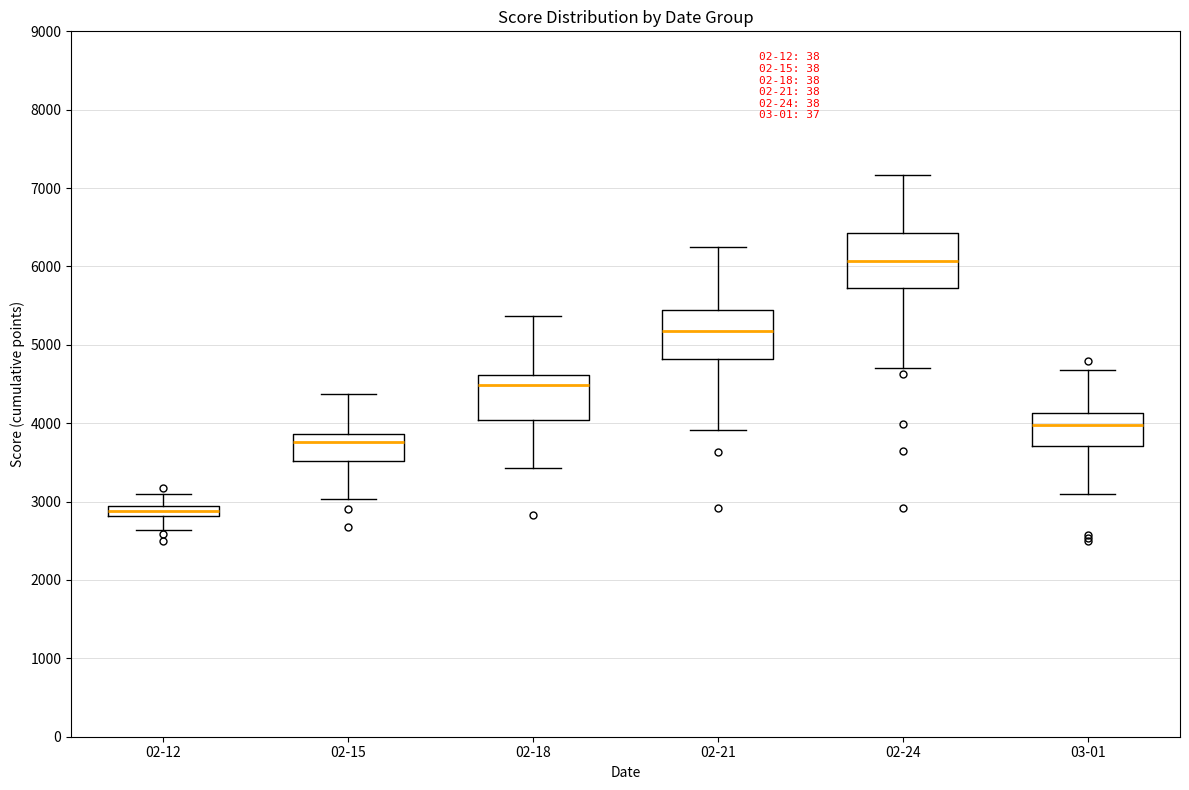

Where does the median line of the box for 03-01 sit on the y-axis? The values are not printed on the chart, so give them approximately, as read against the axis.

4000